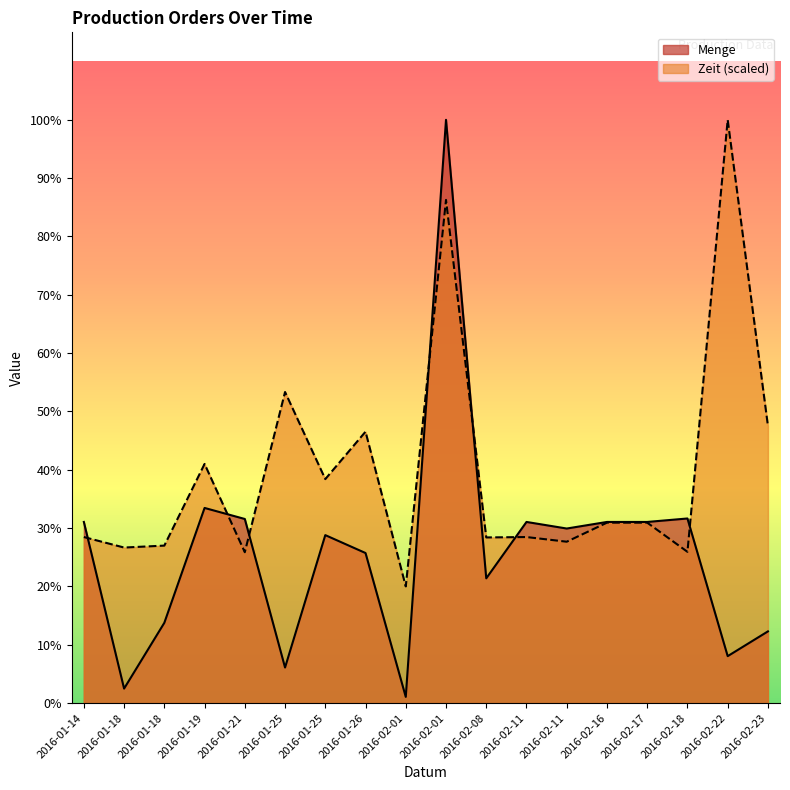

What is the maximum value for Menge?

70840.0